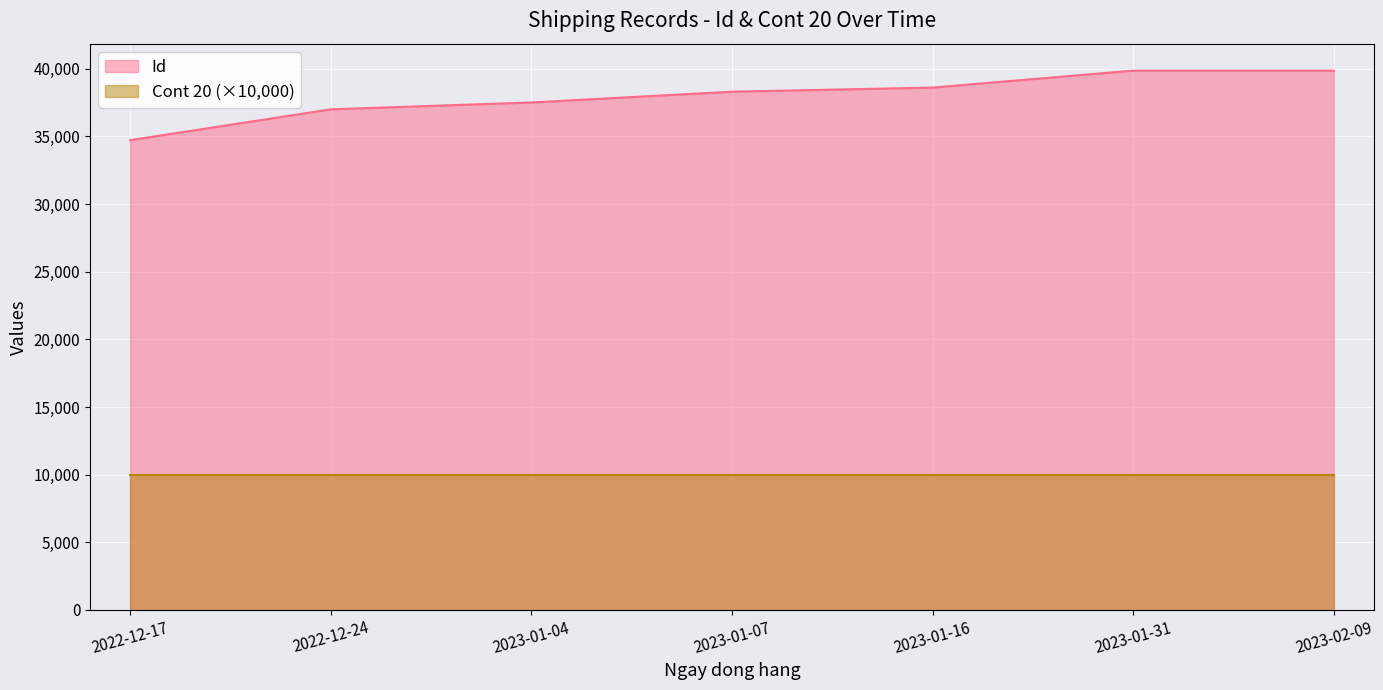

What position from the left is 2023-02-09?

7